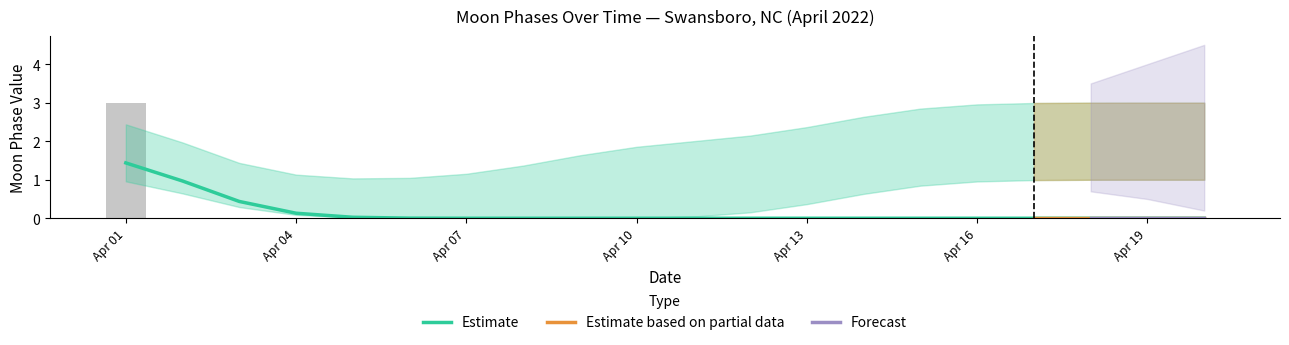

How many Upper Estimate values are between 1 and 3?

19